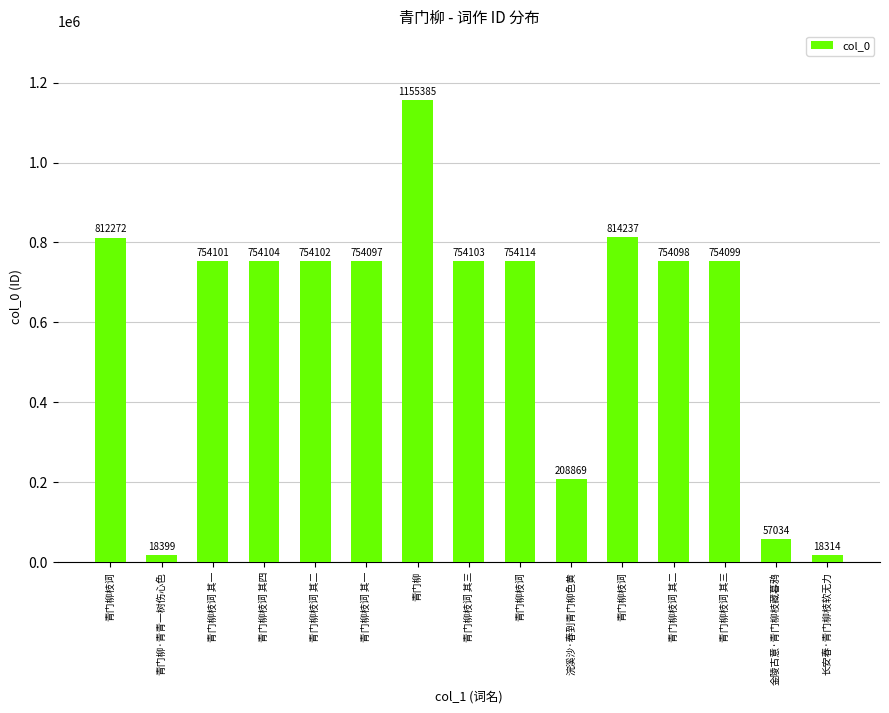

The chart shows a value of 443248 at 青门柳枝词. True or false?

False